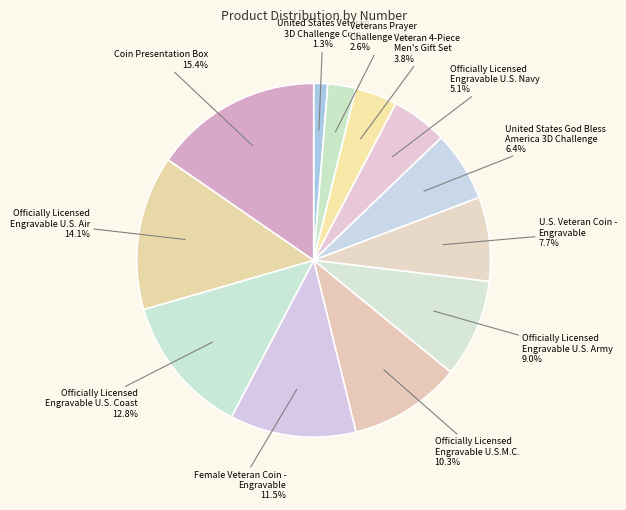

How many slices are in this pie chart?

12